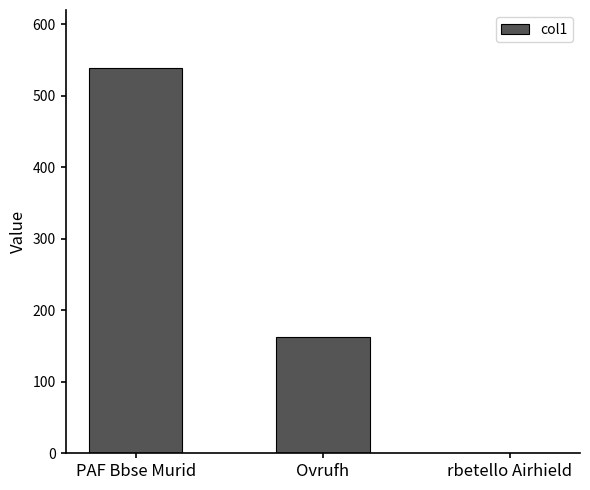

Are the bars horizontal?

No